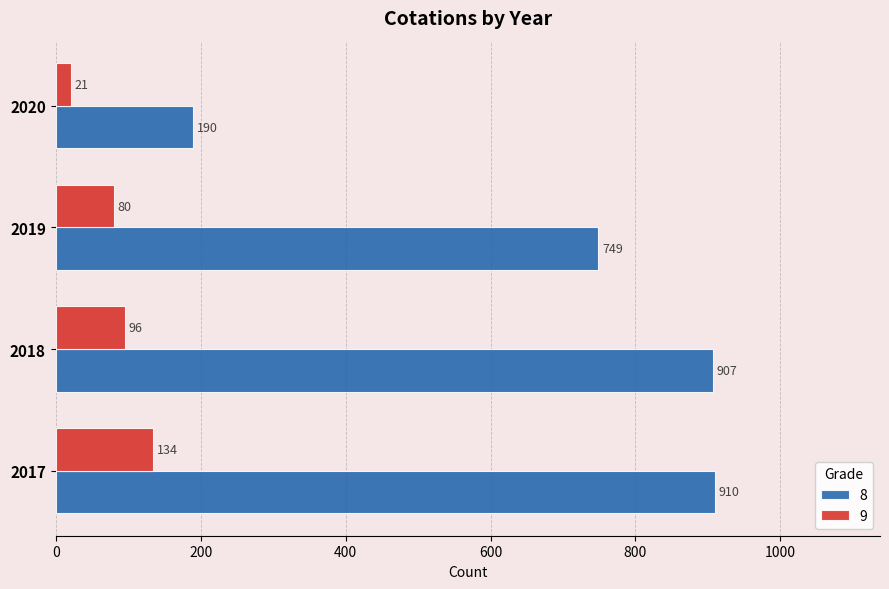

The 8 series shows 81 at 2020. True or false?

False